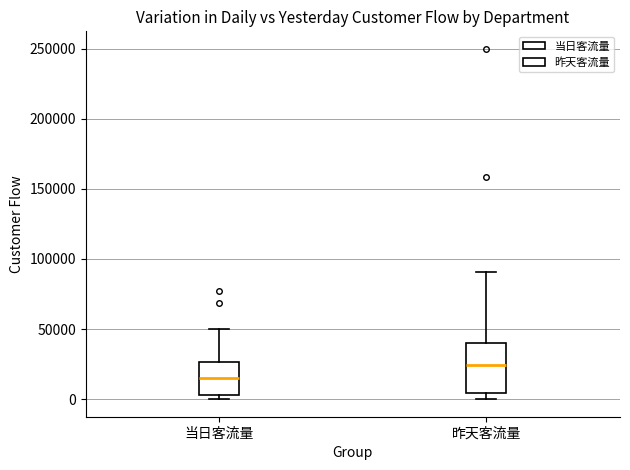

Which box's median line is the highest?

昨天客流量